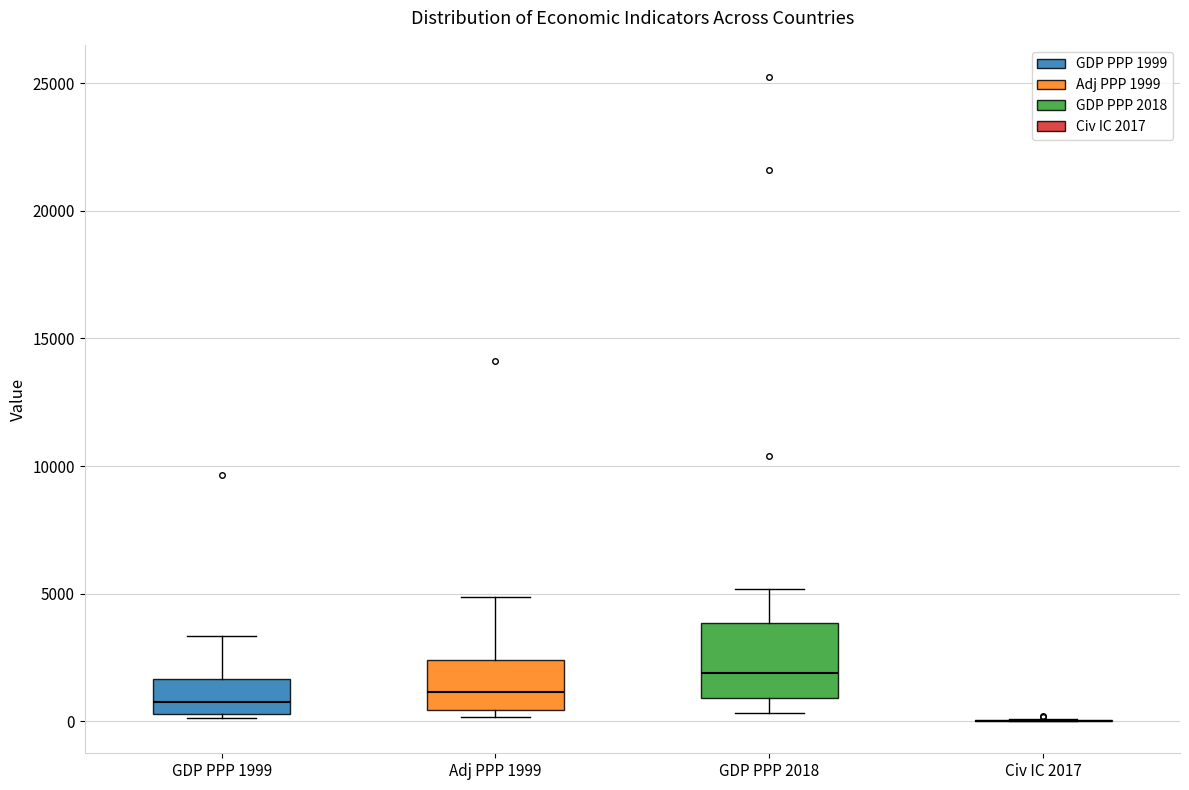

Reading left to right, transcribe this box plot: for each box, give where its median line is, the range the box spans, and where its two whiskers end, as read against the y-axis. The values are not printed on the chart, so give them approximately, as read against the axis.

GDP PPP 1999: median 1000, box 500 to 1500, whiskers 0 to 3500
Adj PPP 1999: median 1000, box 500 to 2500, whiskers 0 to 5000
GDP PPP 2018: median 2000, box 1000 to 4000, whiskers 500 to 5000
Civ IC 2017: box collapsed to a line at 0, whiskers 0 to 0